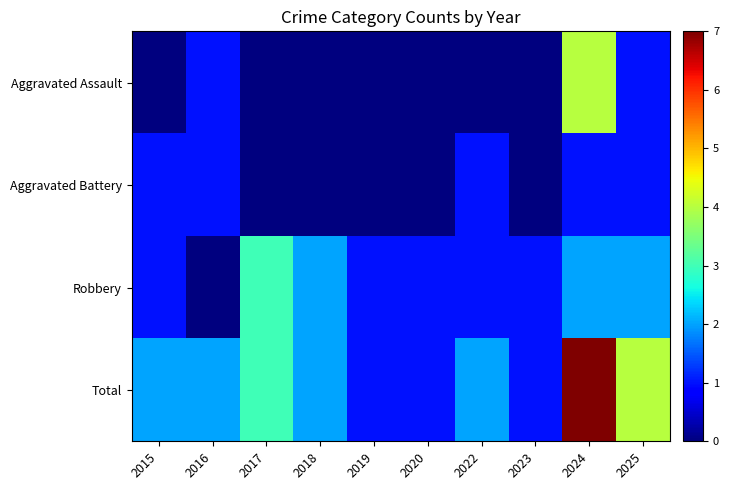

What is the spread (max minus min) of values at 2016?

2